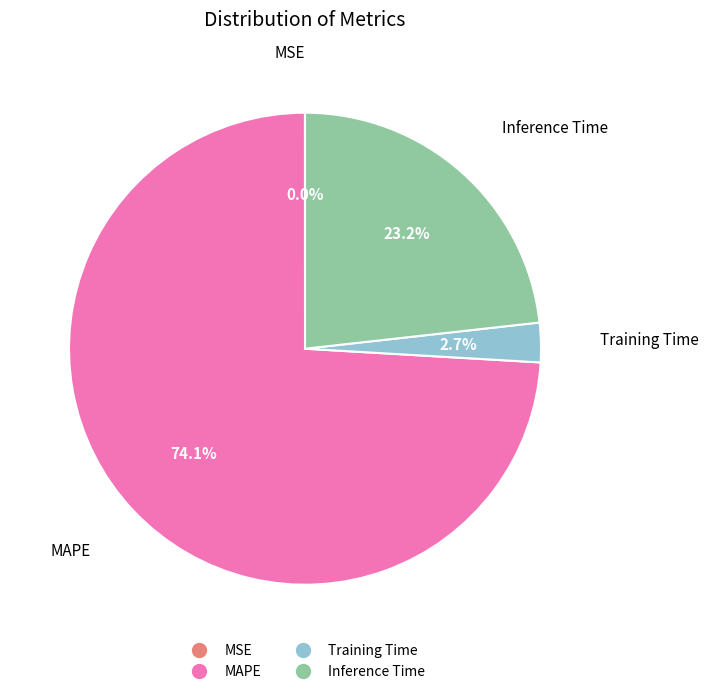

What percentage is NOT represented by MAPE?

25.9%